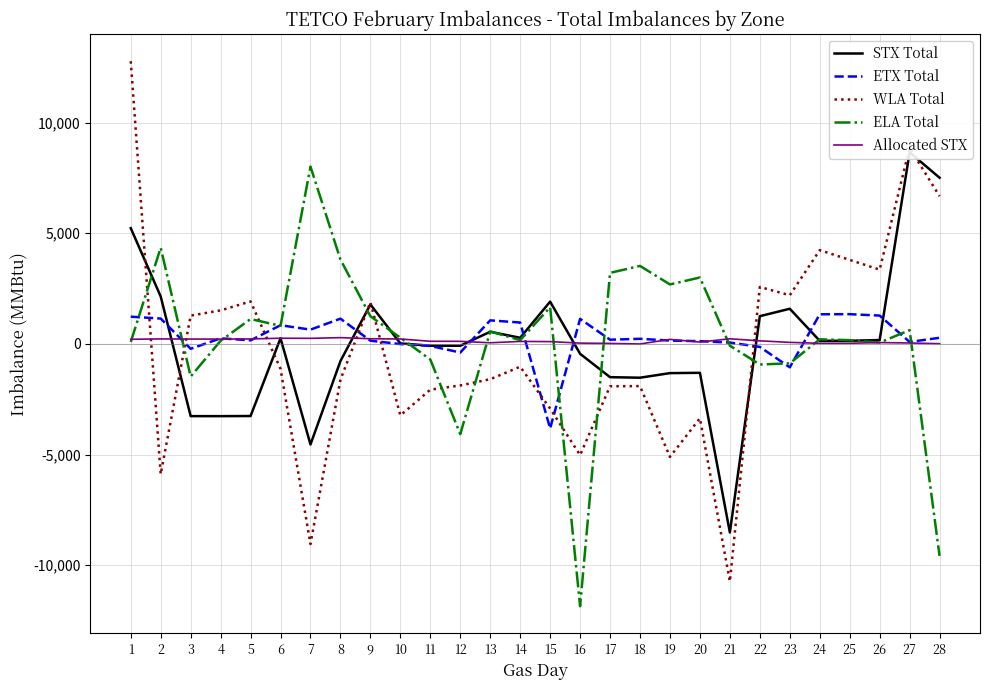

Rank the series by their maximum value, from lowest to highest.

Allocated STX, ETX Total, ELA Total, STX Total, WLA Total